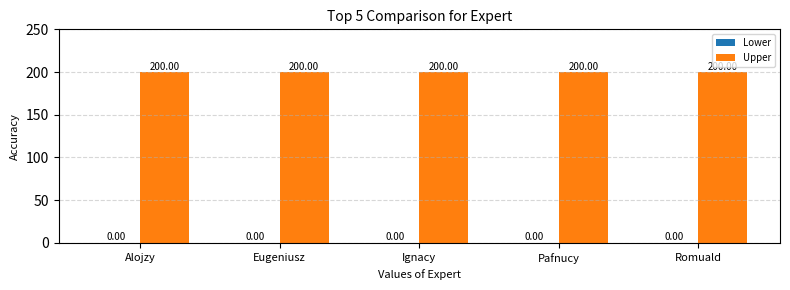

What is the difference between the highest and lowest values at Alojzy?

200